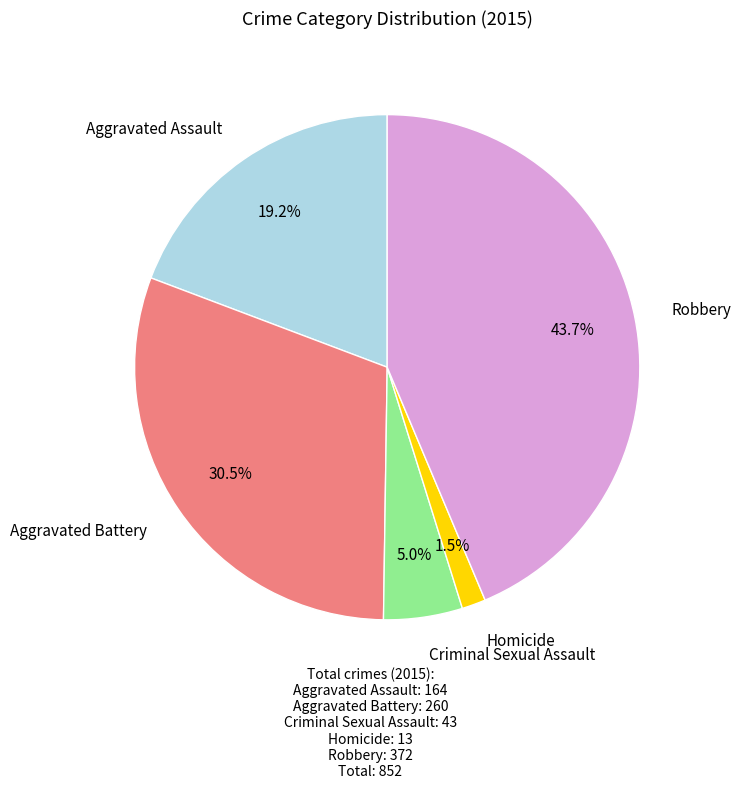

Count the number of slices in the pie.

5